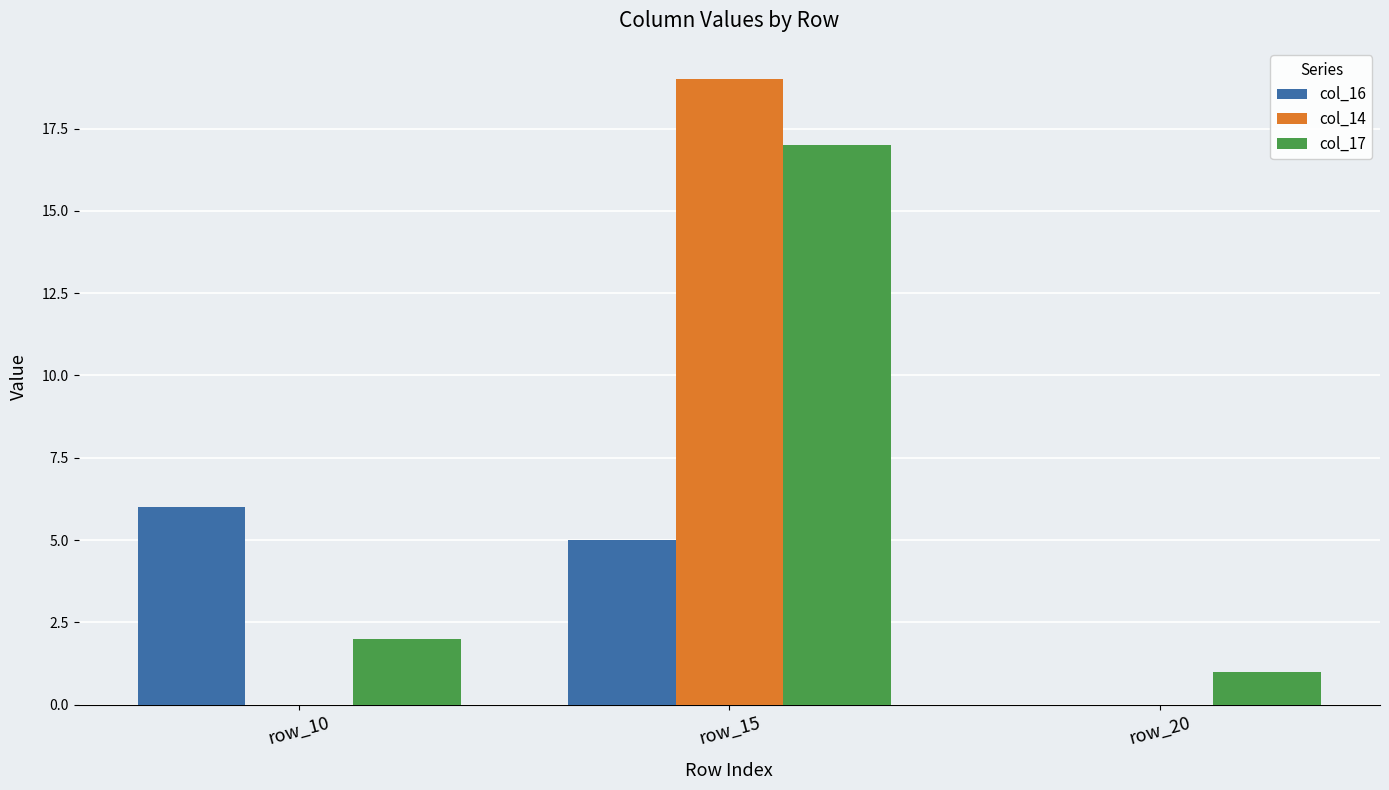

What is the highest value of the col_16 series?

6